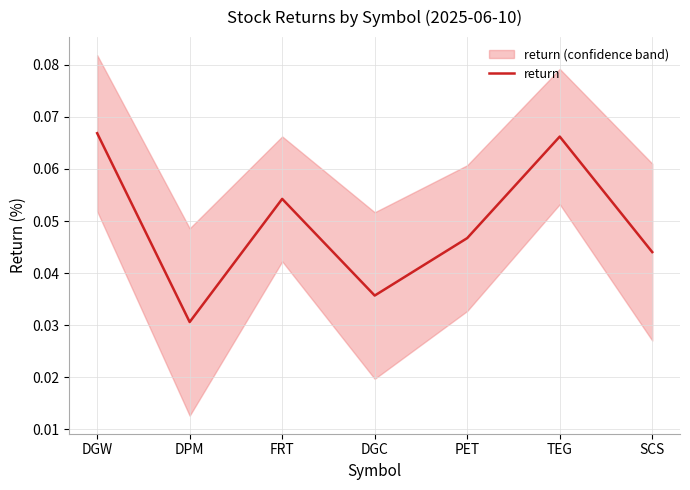

At which category does the data reach its first local valley?

DPM